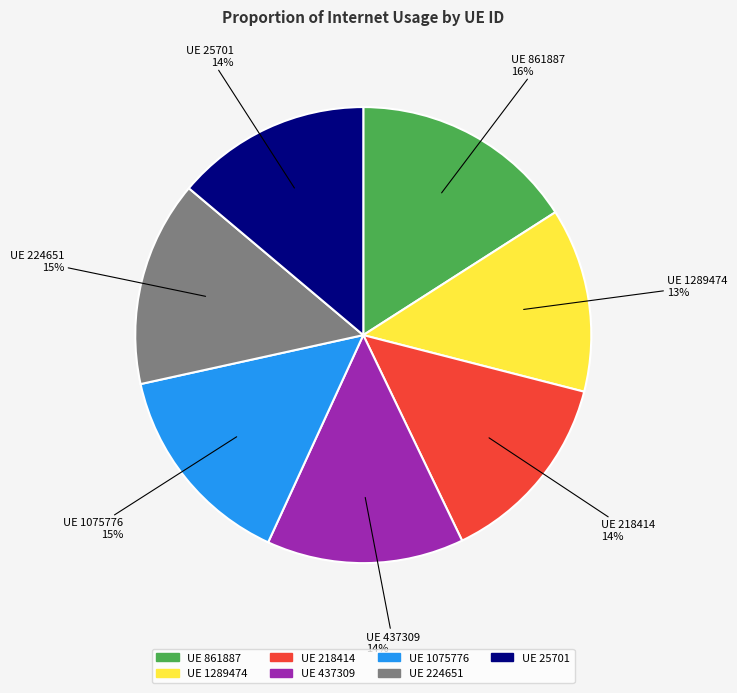

Is there any slice that represents more than half of the pie?

No